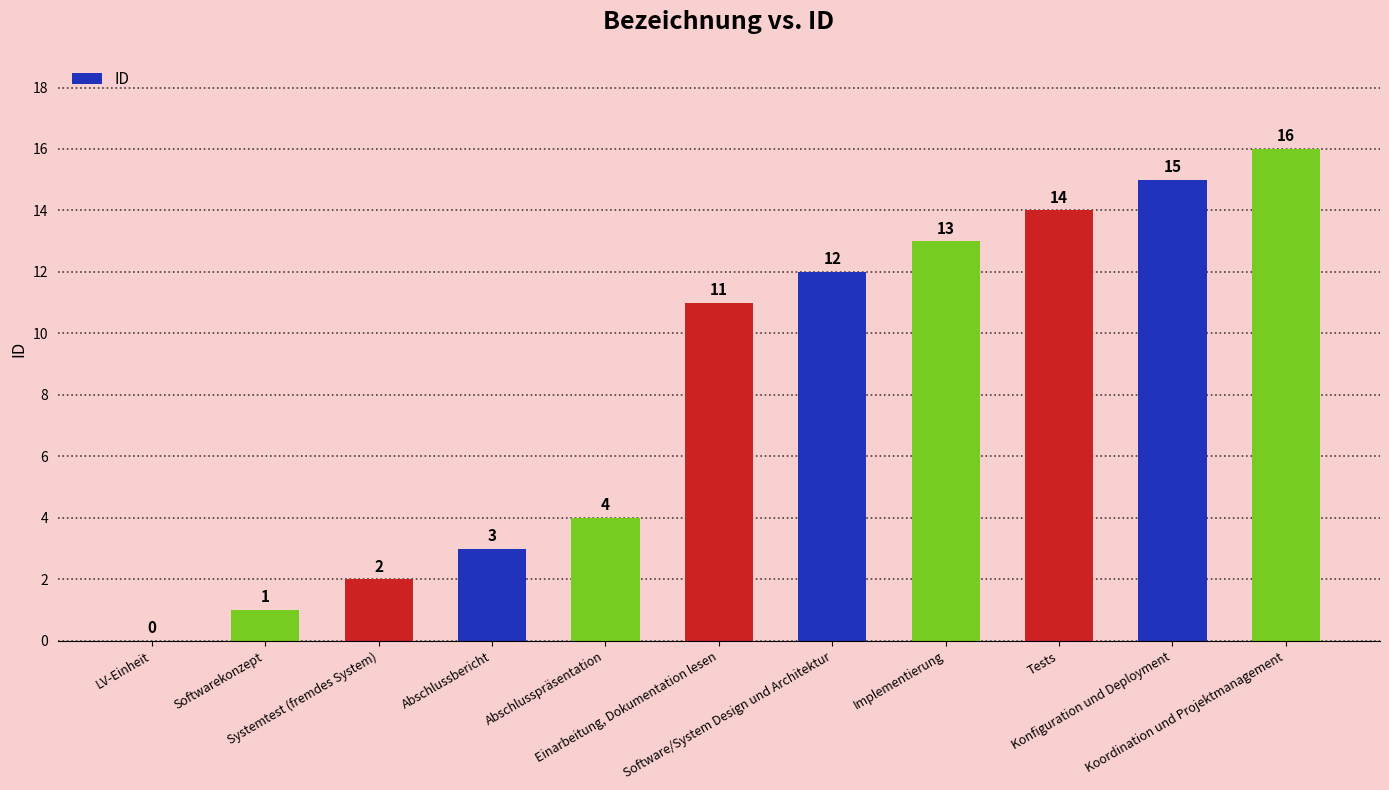

What is the change in value from Softwarekonzept to Implementierung?

+12